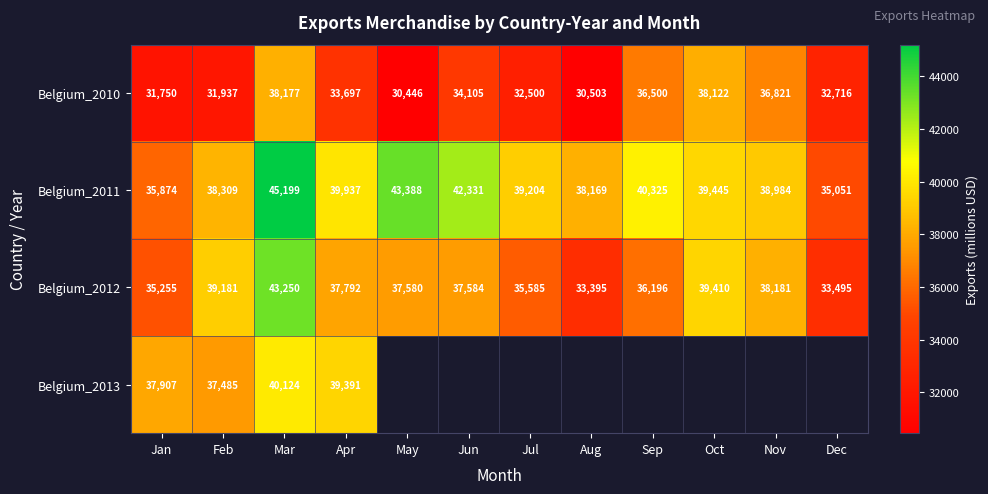

What is the average value of the Belgium_2010 series?

33939.5